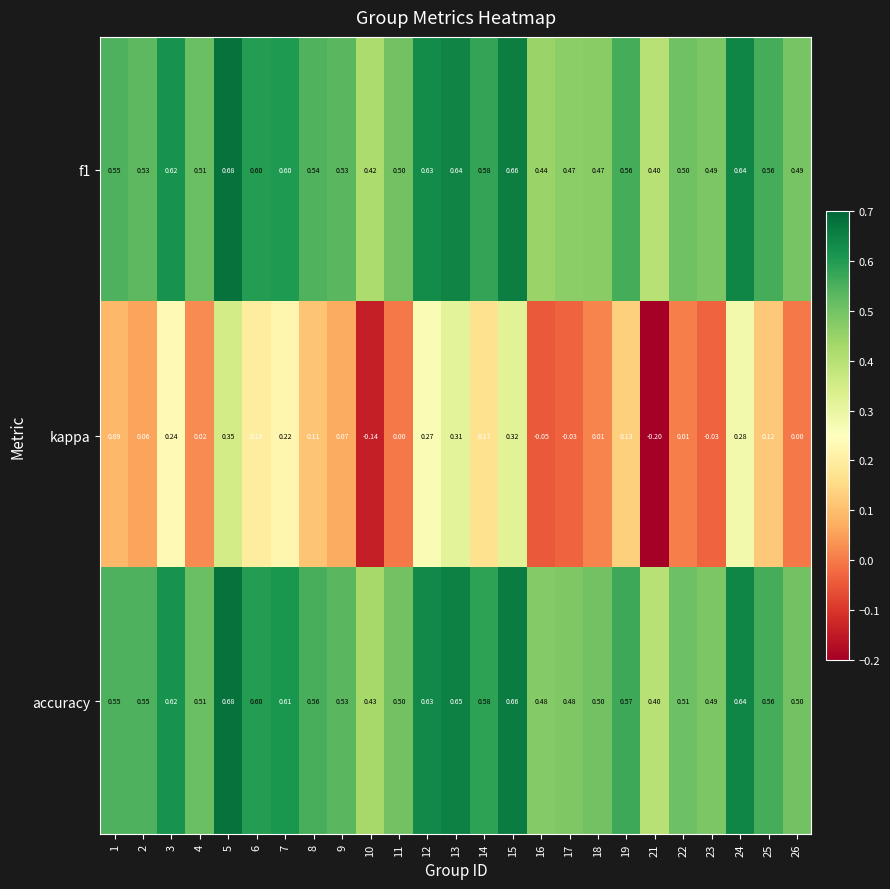

Between 22 and 23, which series saw the biggest shift?

kappa